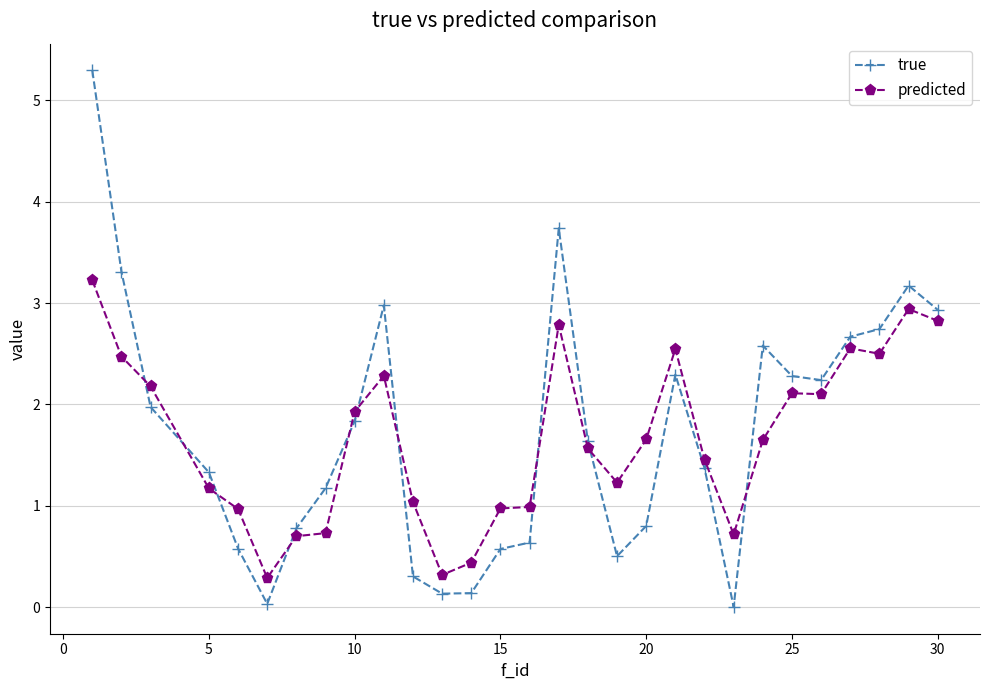

What are all the series names shown in the legend?

true, predicted